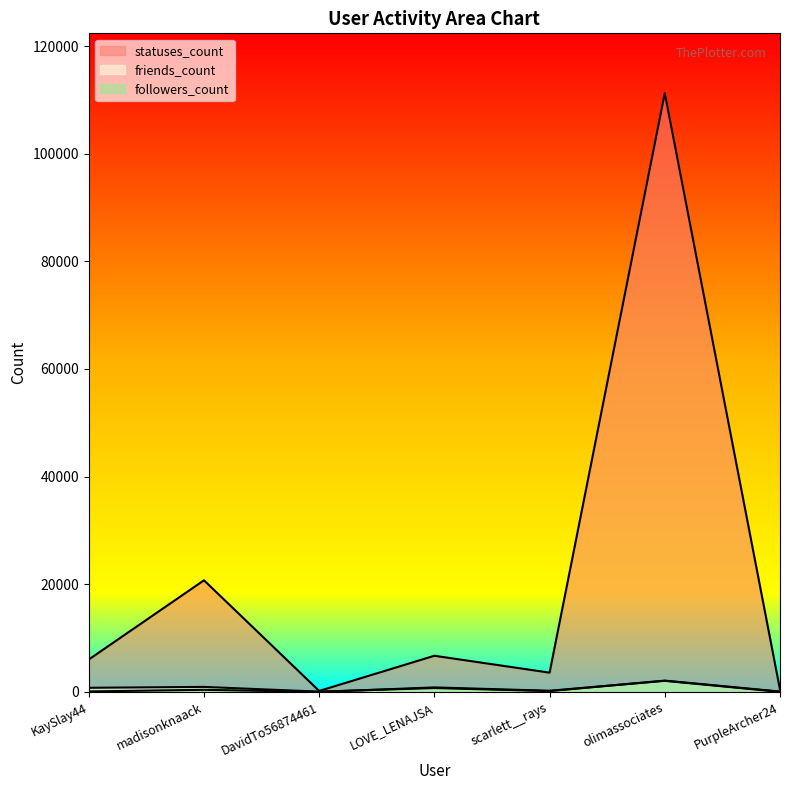

What is the difference between the second highest and minimum values in the statuses_count series?

20560